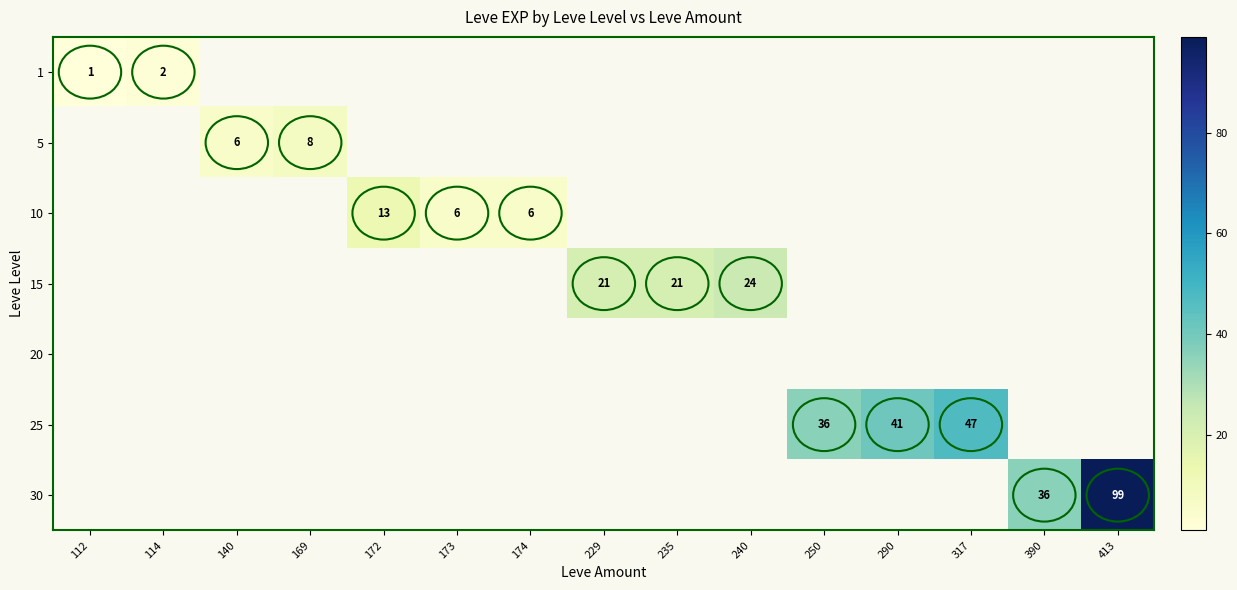

How many values in 25 are above zero?

3